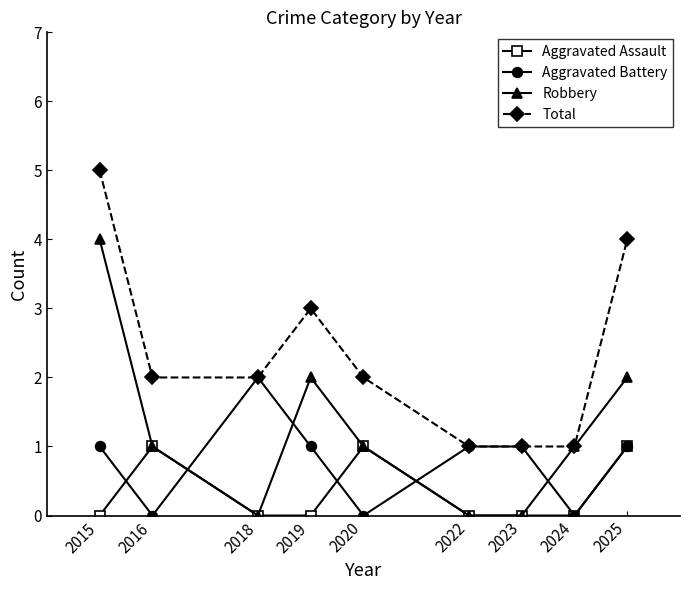

At how many categories does at least one series exceed 0?

9